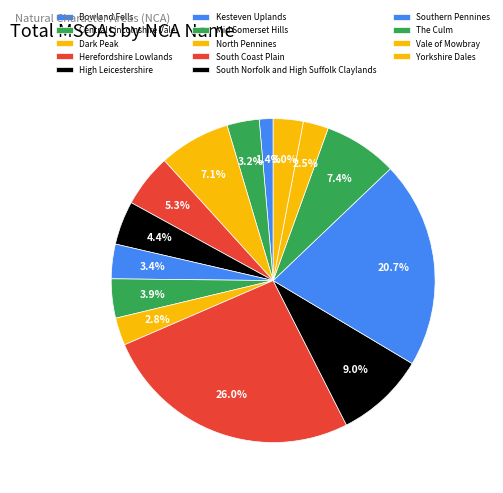

What percentage is the Dark Peak slice, to the nearest percent?

7%